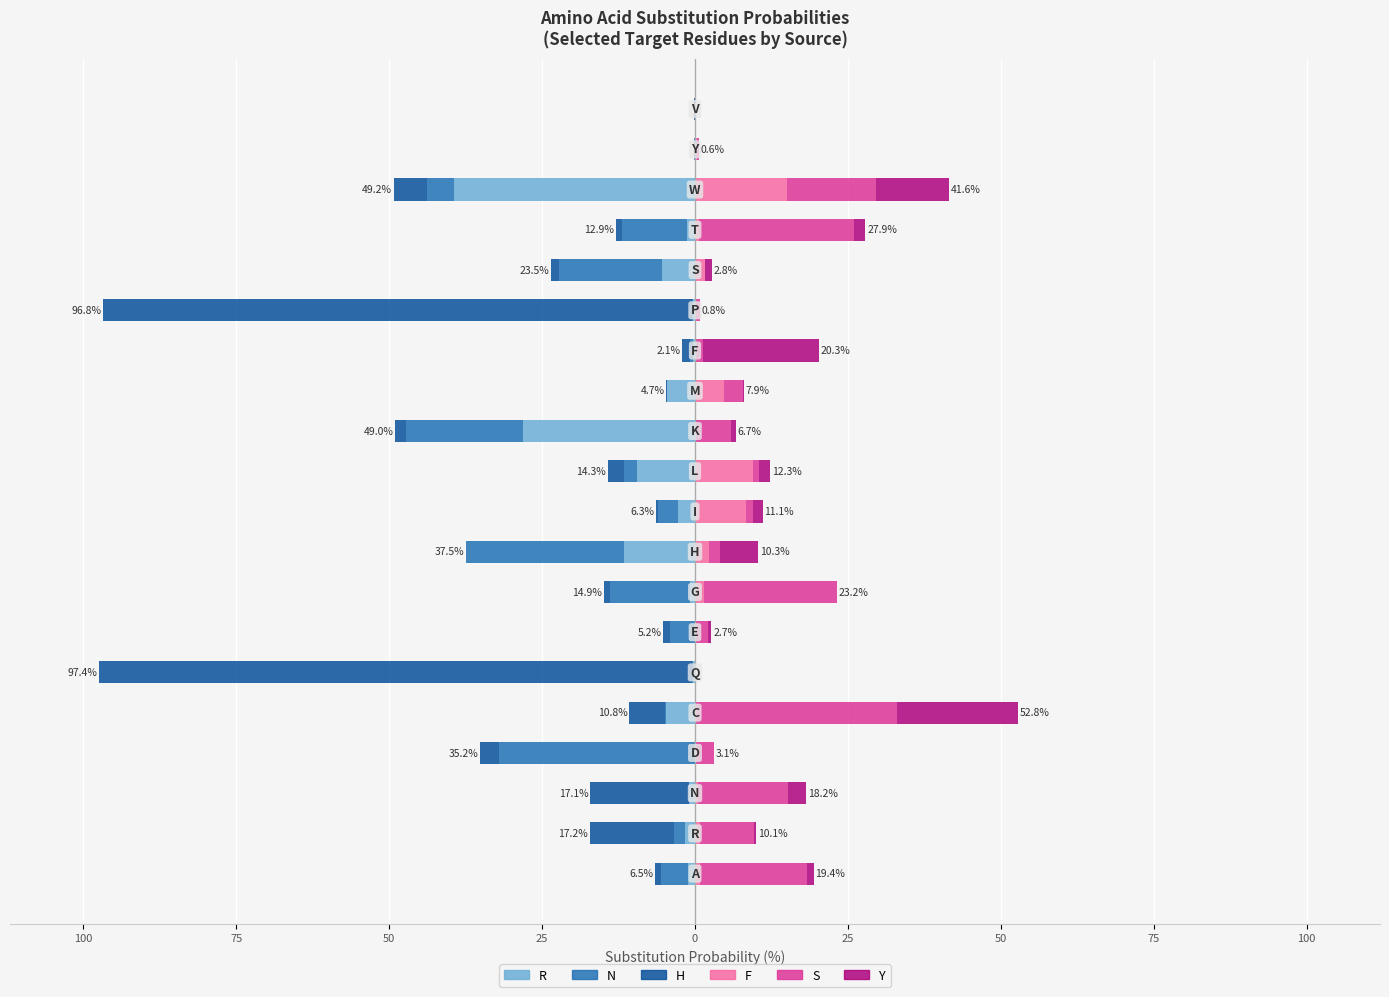

Is it true that R equals -13.4 at 125?

False